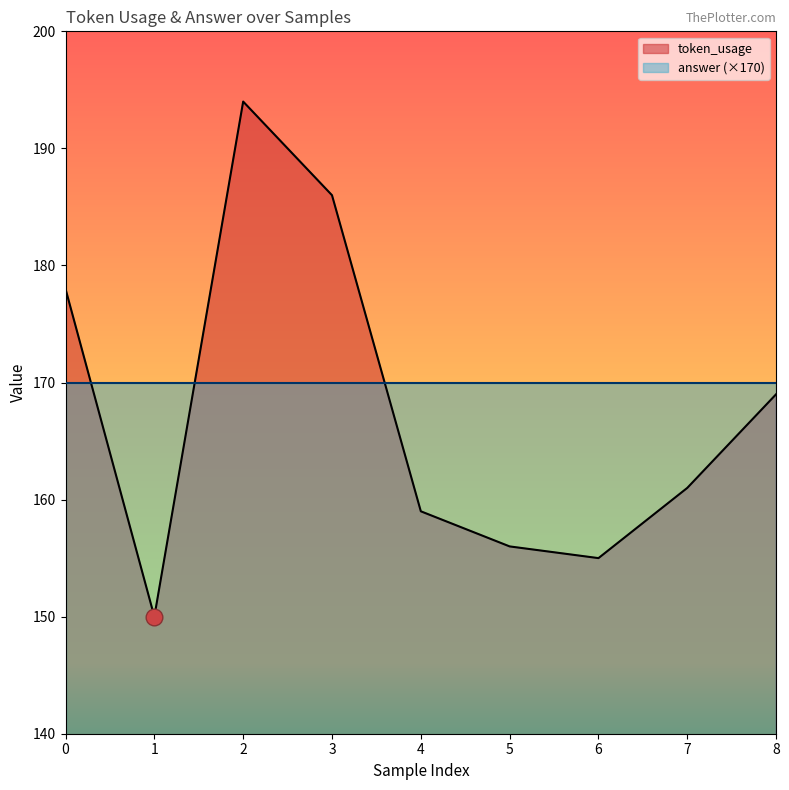

What is the value of the 2nd point from the left?

150